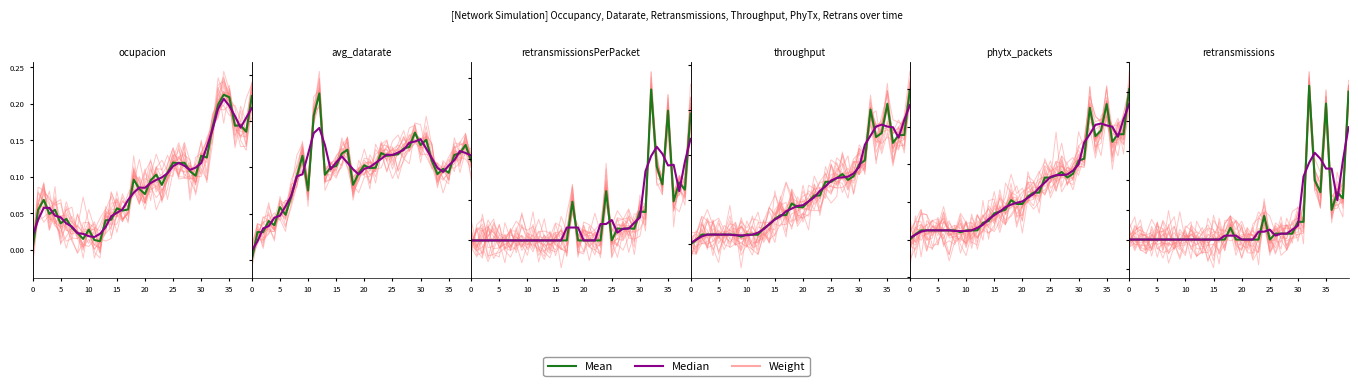

How many series are shown in this chart?

3